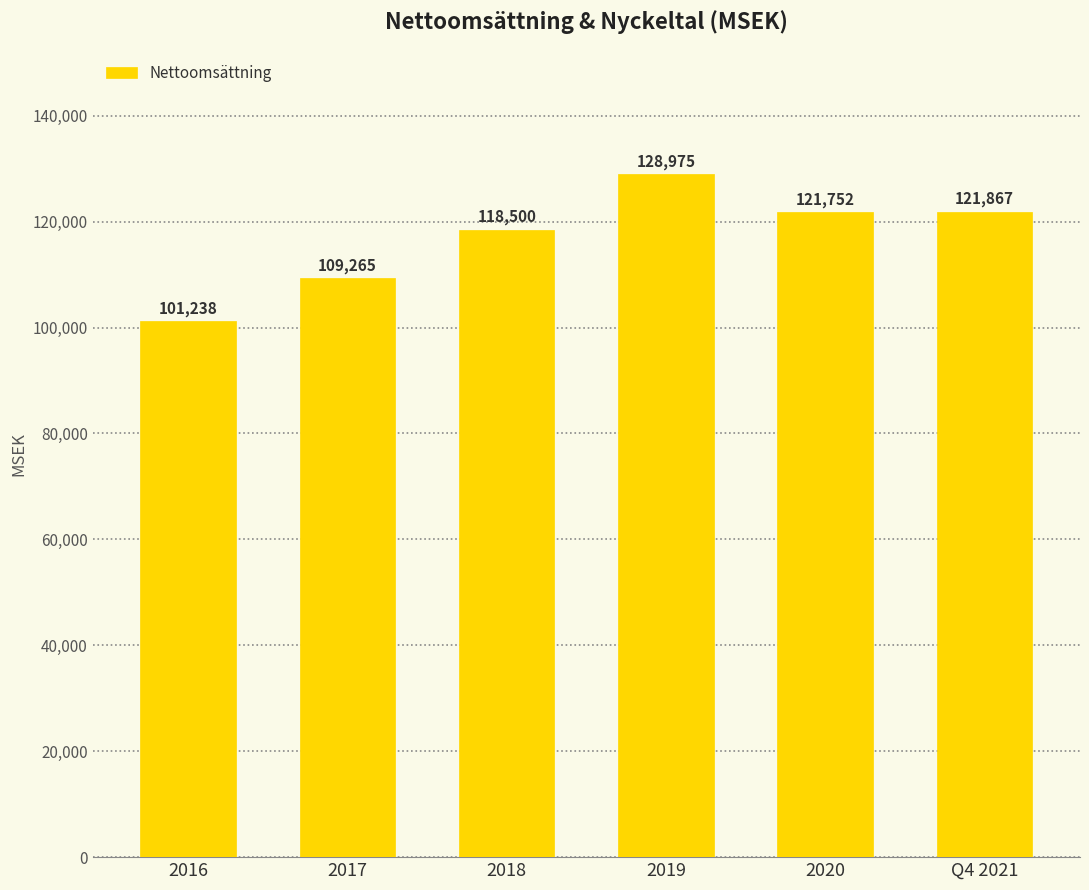

Which category has the lowest value across all series?

2016